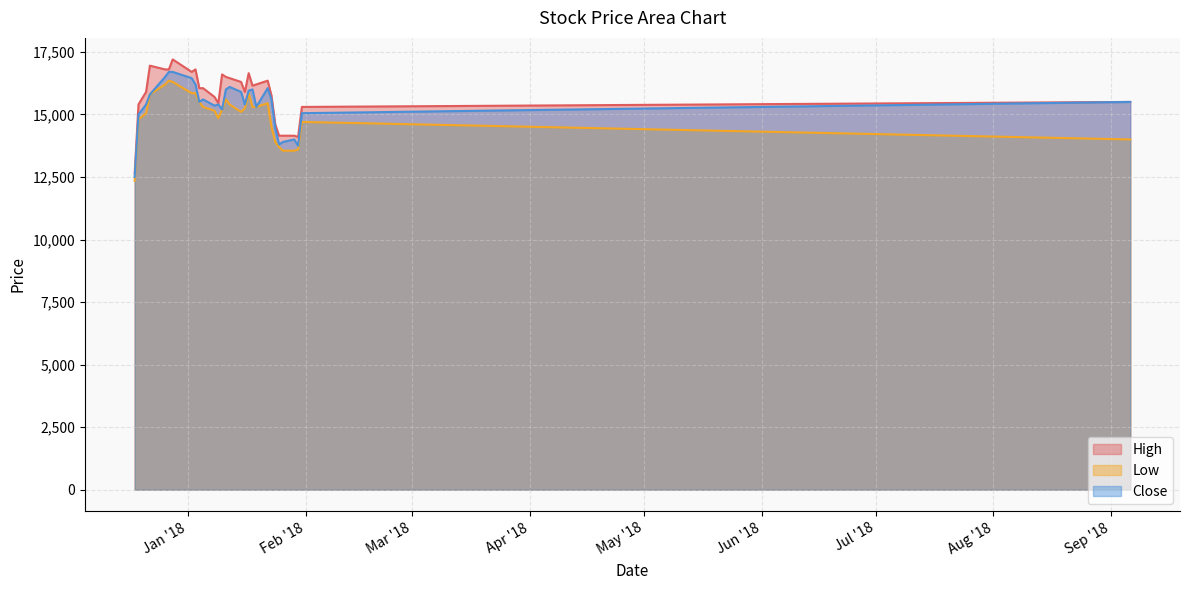

What is the difference between the maximum and second lowest values in the Close series?

2950